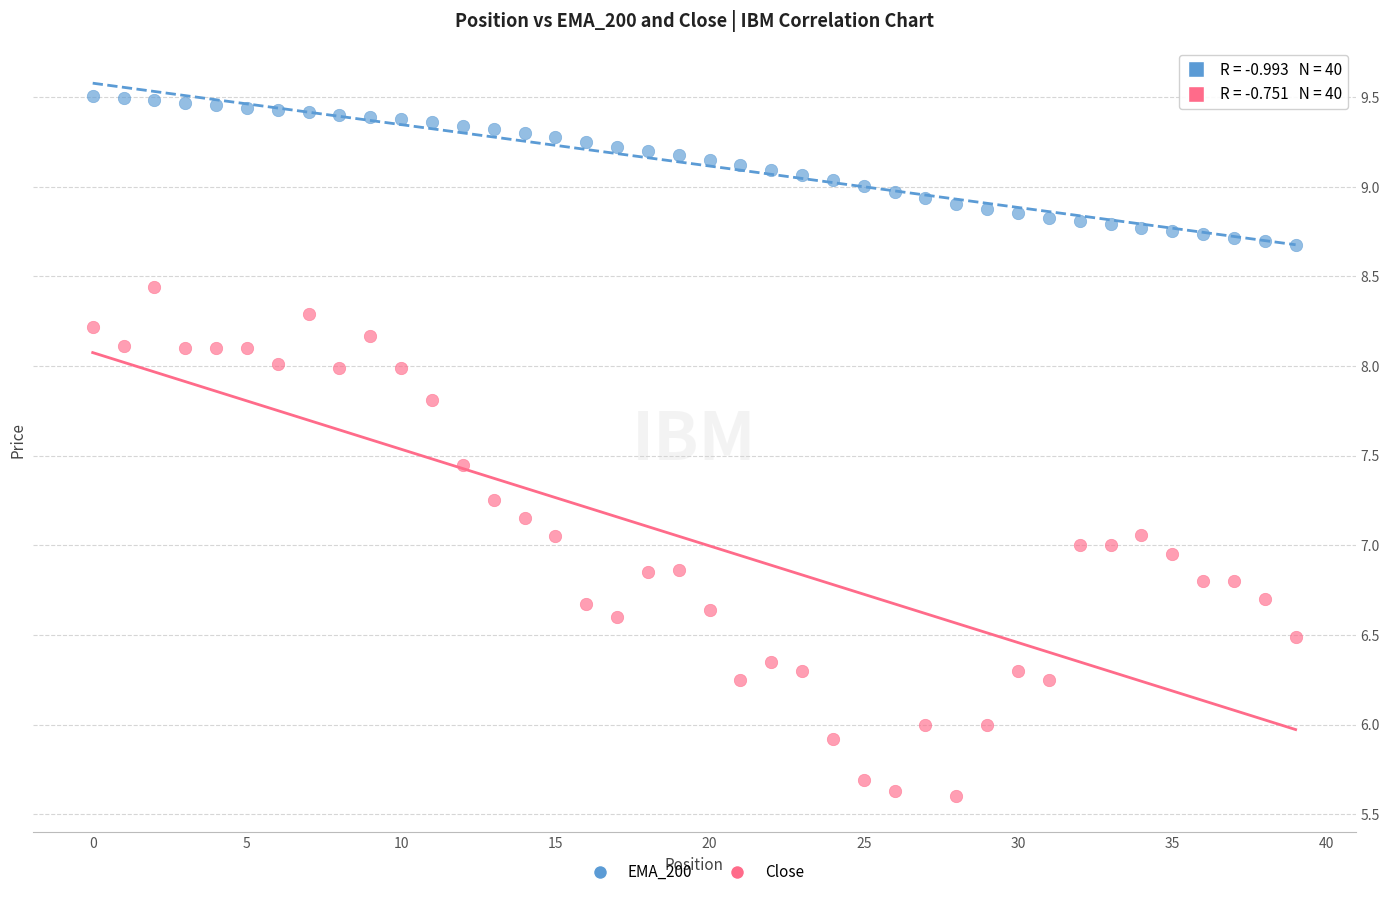

Which series reaches the minimum Y coordinate?

Close